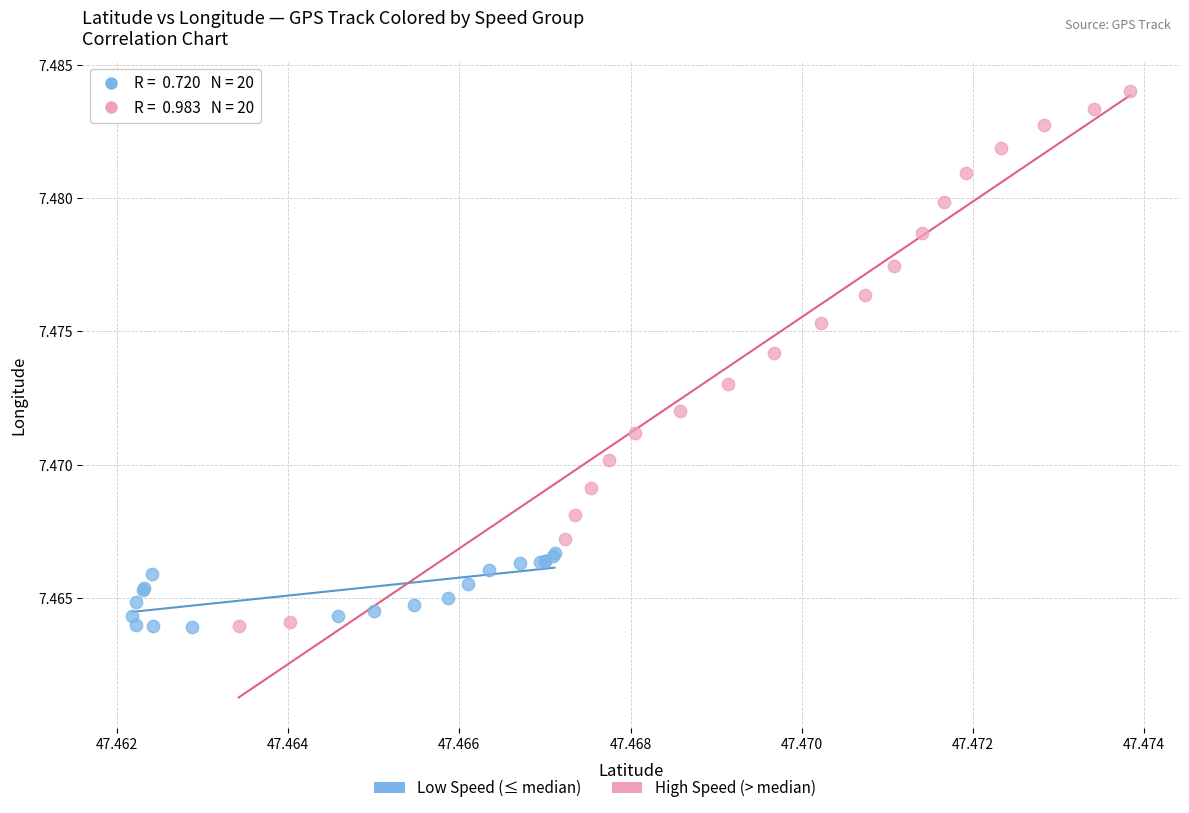

Which series contains the highest Y value?

High Speed (> median)